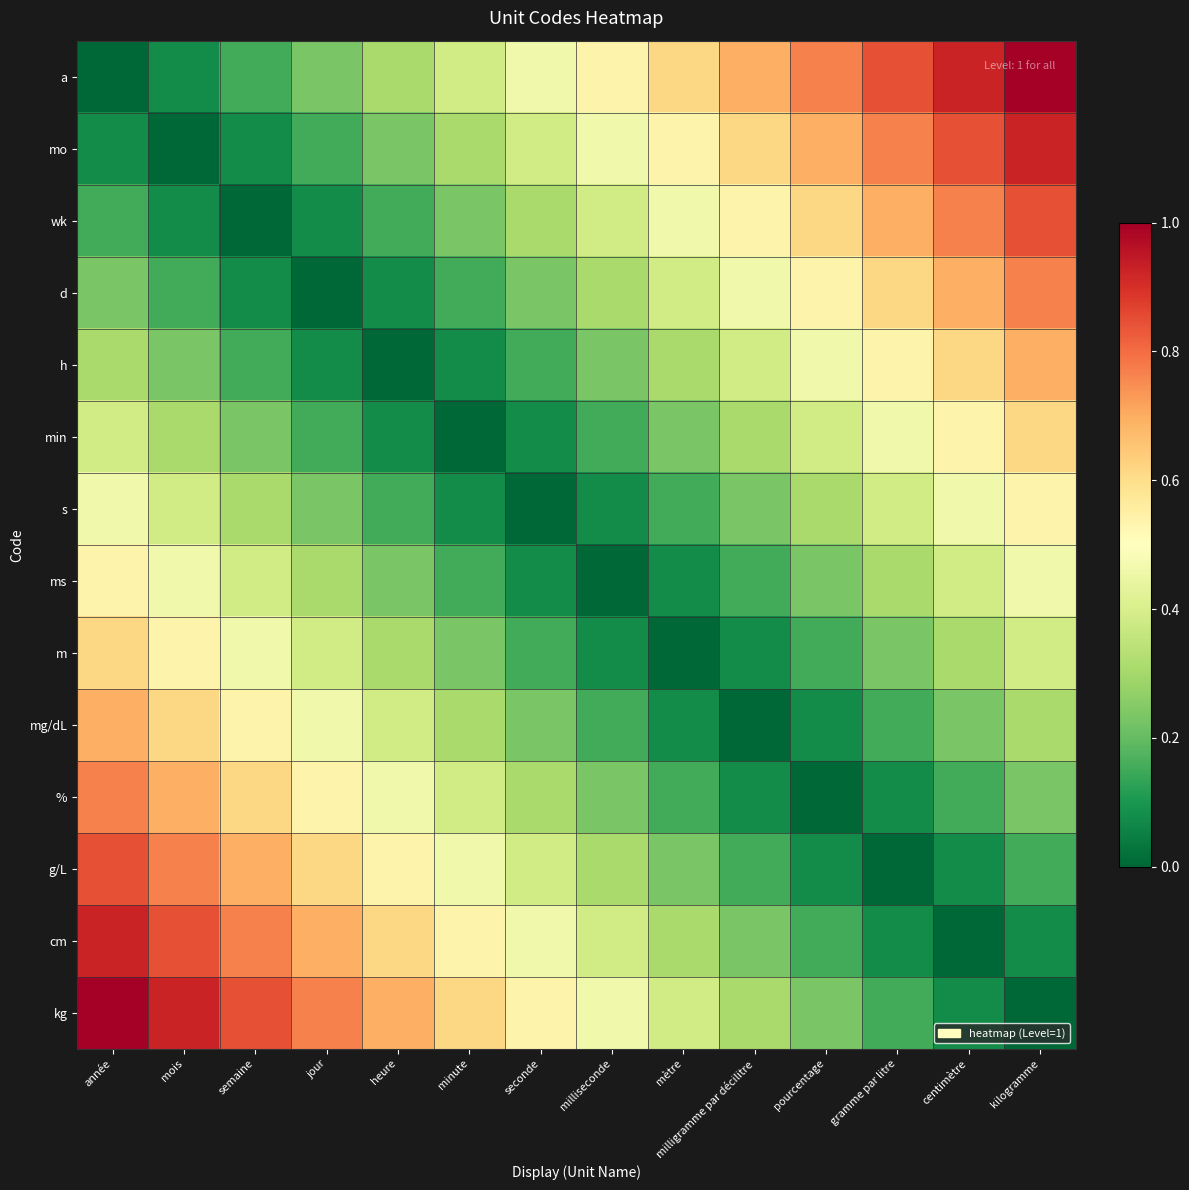

At how many categories does at least one series exceed 0?

14